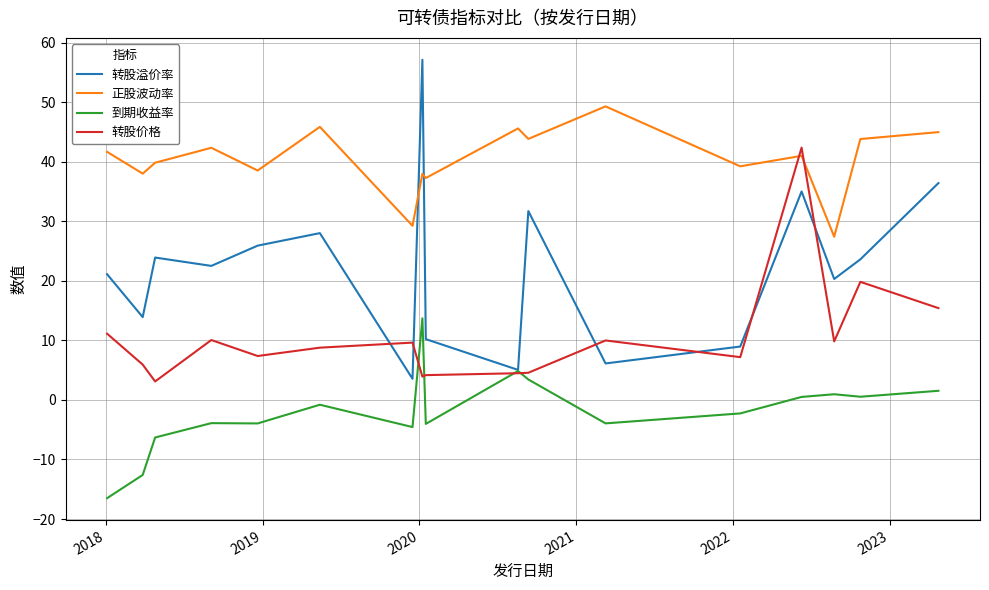

What is the minimum value for 转股价格?

3.1